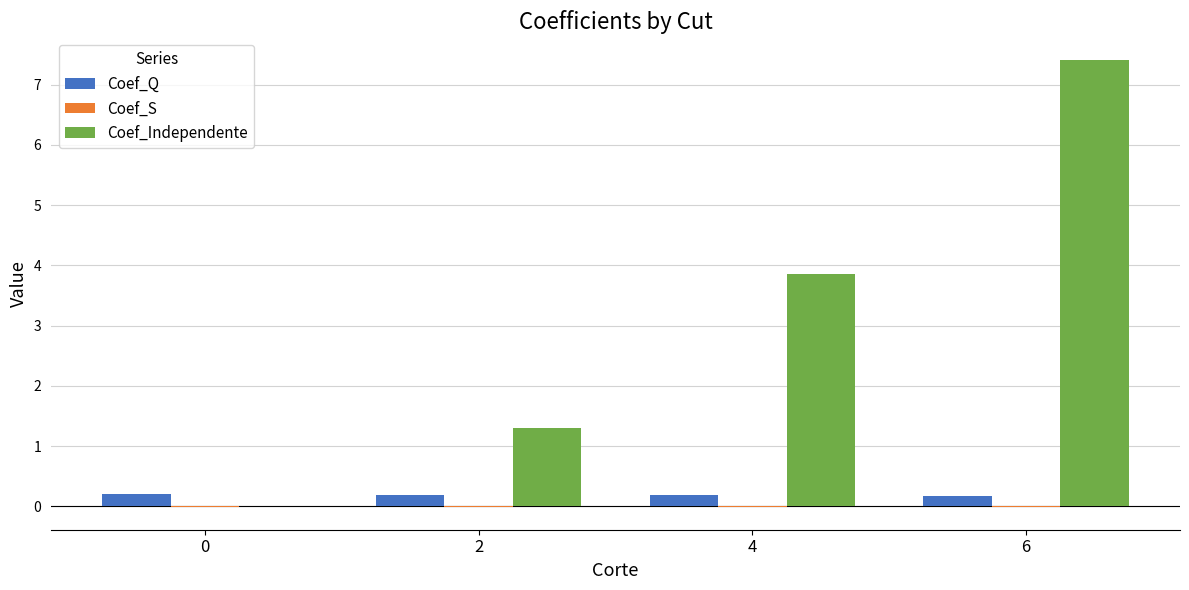

The value of Coef_Independente at 4 is 6.5. True or false?

False